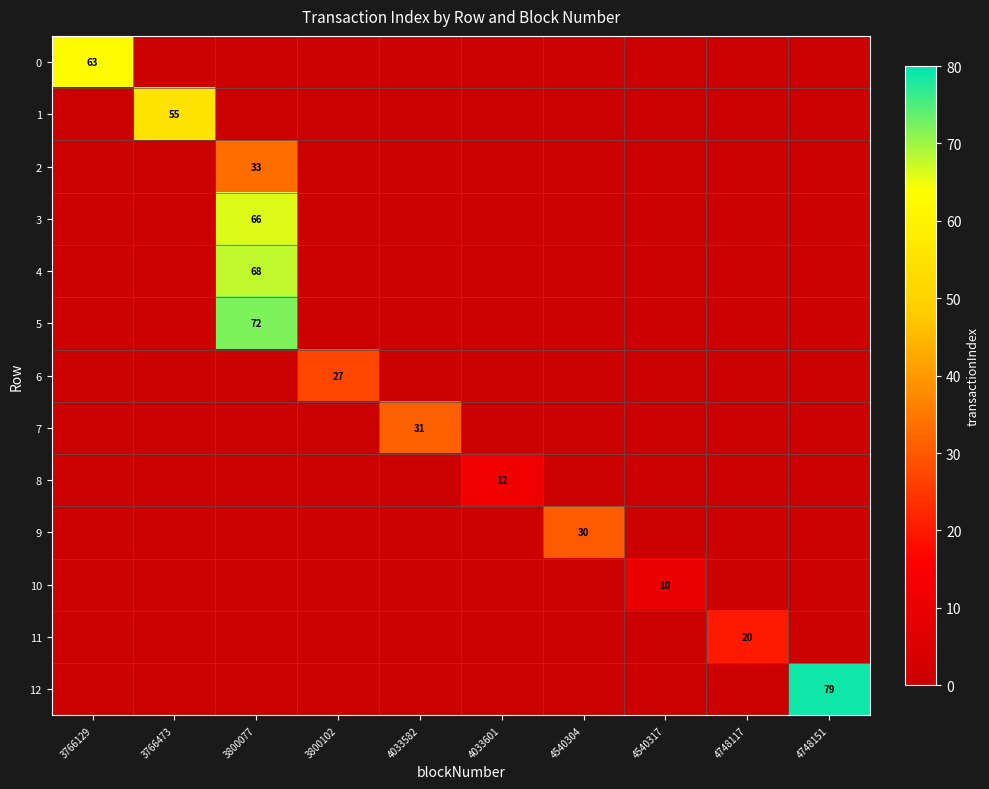

The value of 2 at 3800077 is 7. True or false?

False